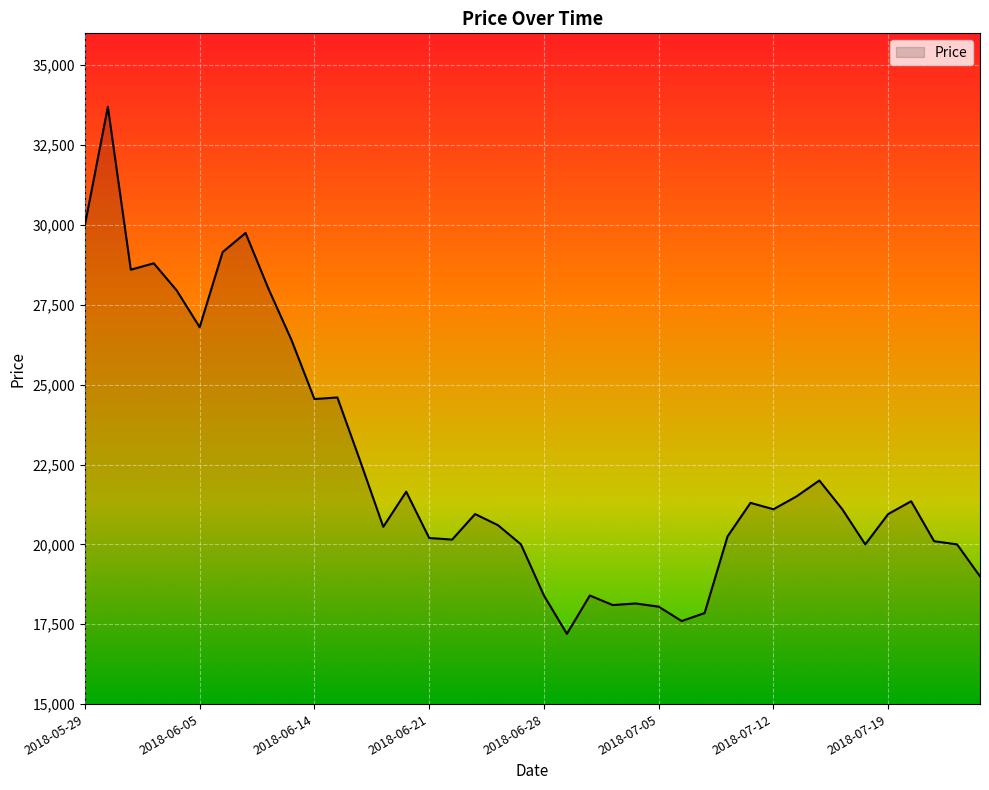

What is the smallest value displayed?

17200